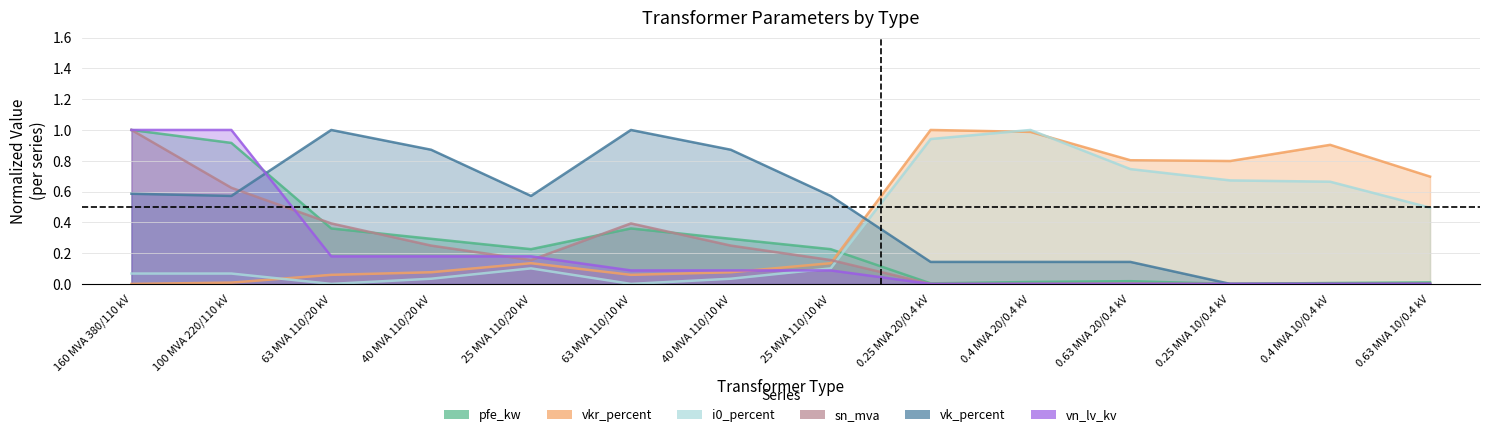

What is the sum of the pfe_kw values at 100 MVA 220/110 kV and 0.4 MVA 10/0.4 kV?

0.9